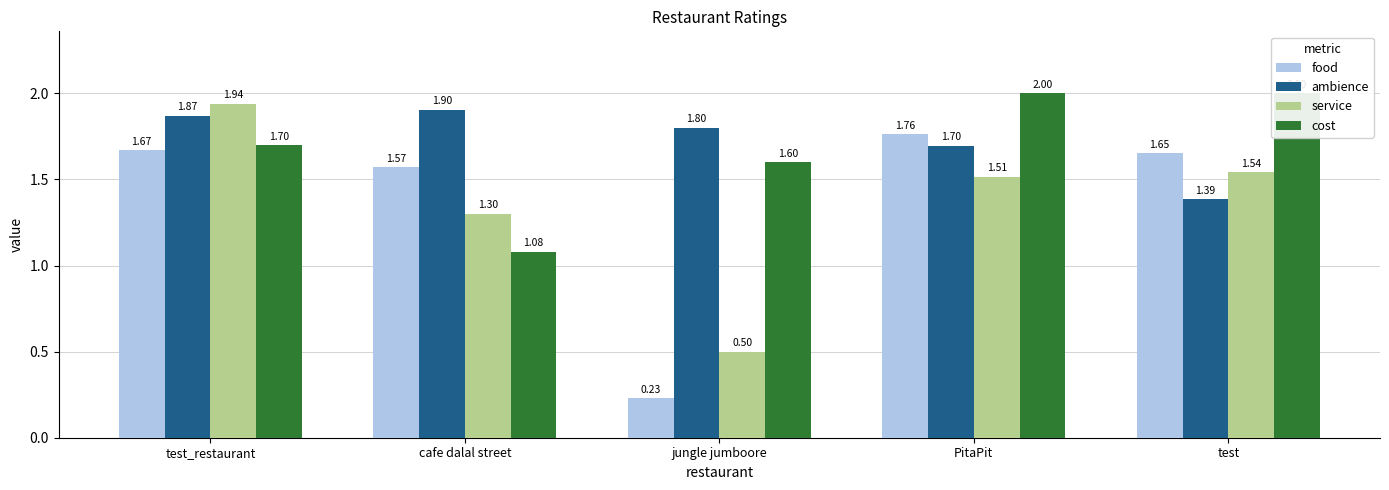

At how many categories does at least one series exceed 0?

5